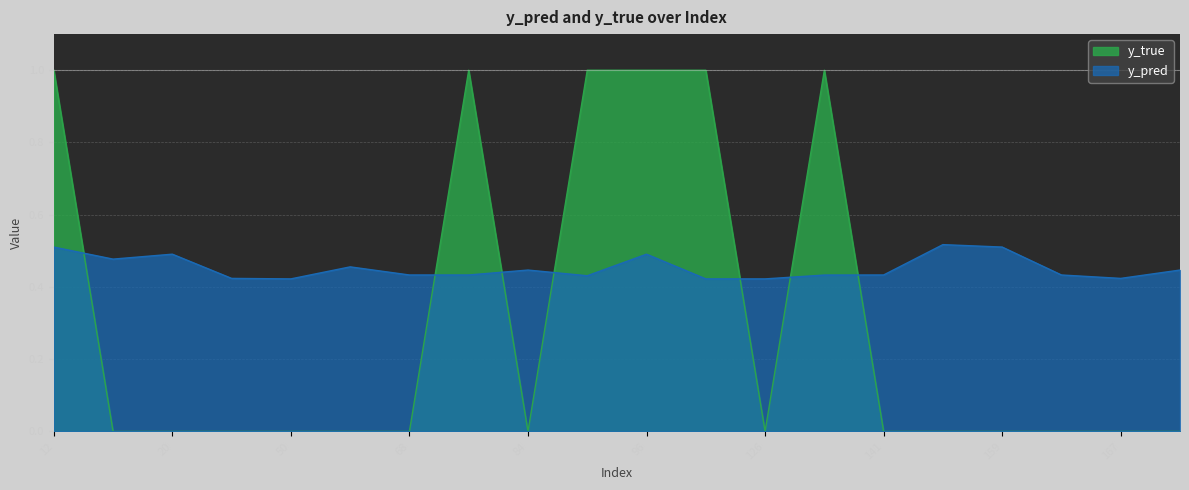

Reading left to right, list all the values displayed in this chart.

y_pred: 12=0.5	15=0.5	20=0.5	44=0.4	50=0.4	61=0.5	68=0.4	76=0.4	84=0.4	89=0.4	96=0.5	122=0.4	126=0.4	134=0.4	141=0.4	158=0.5	159=0.5	162=0.4	167=0.4	171=0.4
y_true: 12=1.0	15=0.0	20=0.0	44=0.0	50=0.0	61=0.0	68=0.0	76=1.0	84=0.0	89=1.0	96=1.0	122=1.0	126=0.0	134=1.0	141=0.0	158=0.0	159=0.0	162=0.0	167=0.0	171=0.0